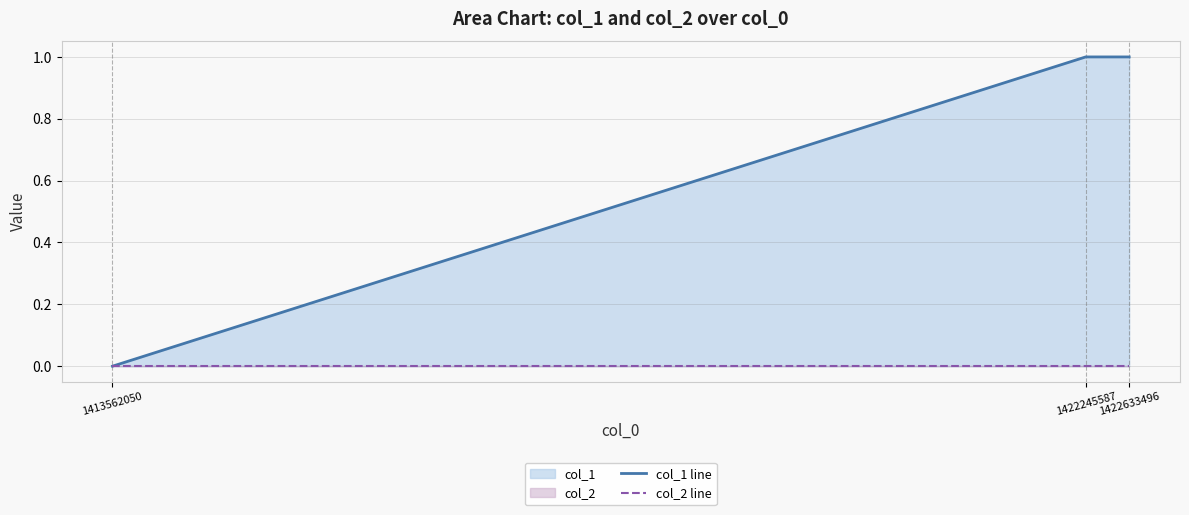

How many lines are shown in the chart?

2